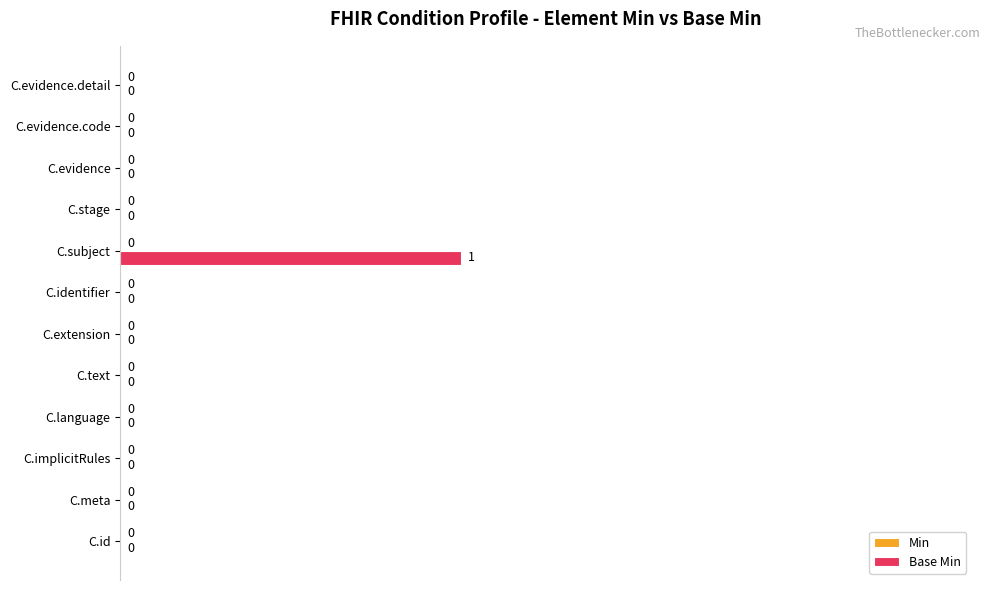

Is it true that the value at C.evidence.code is 0?

True